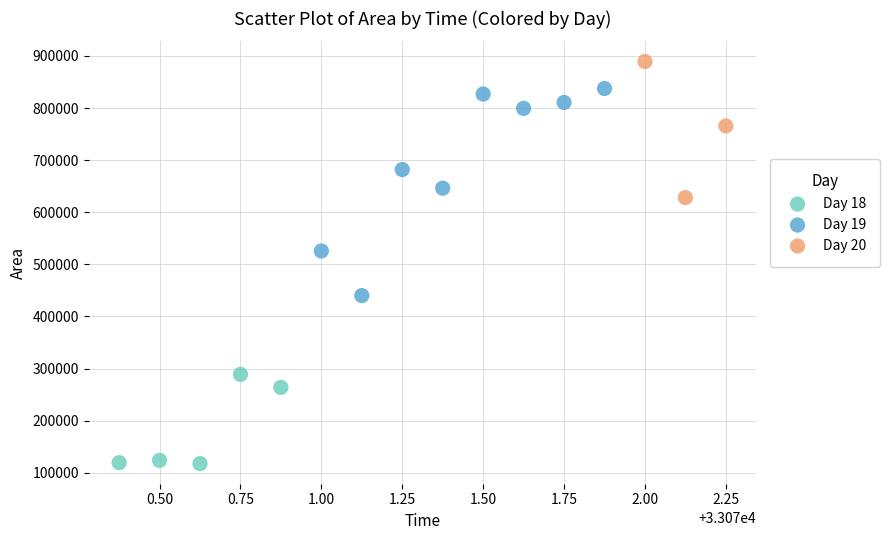

What are all the series names shown in the legend?

Day 18, Day 19, Day 20